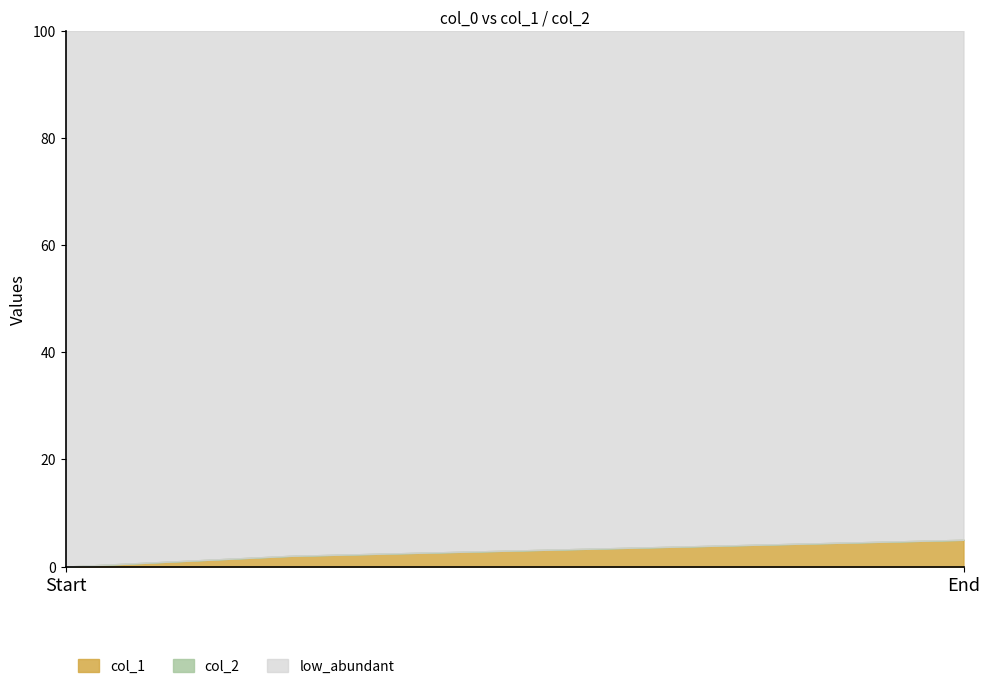

What is the difference between the maximum and minimum values in the col_1 series?

5